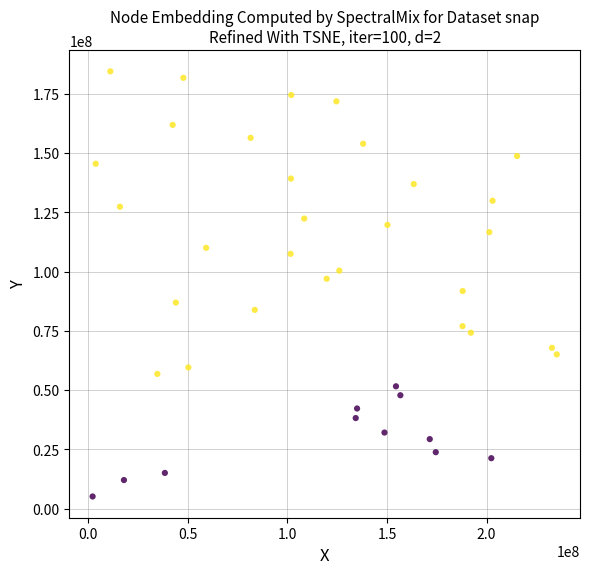

What is the range of X values (max minus min)?

233133632